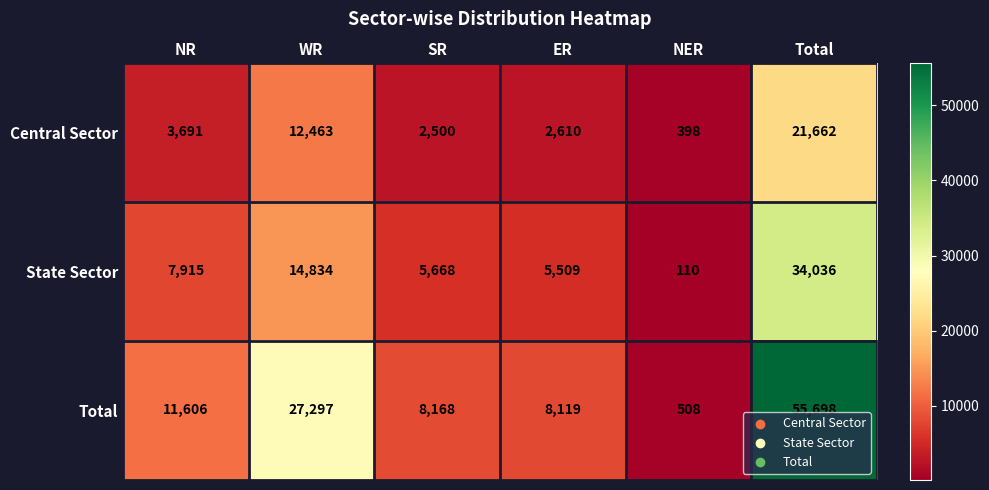

List the series in order of their overall mean, highest first.

Total, State Sector, Central Sector